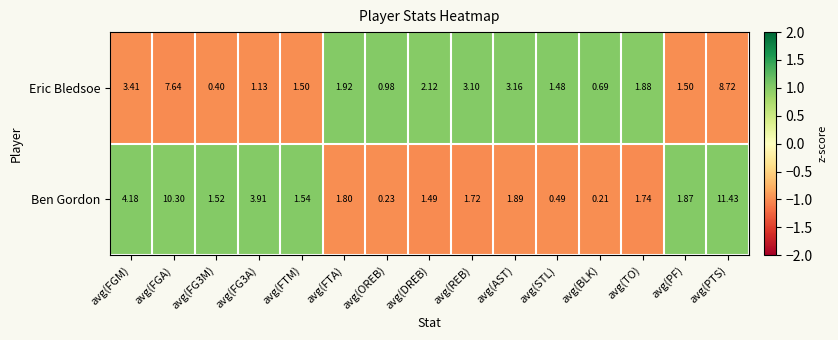

List the series in order of their peak value, lowest first.

Eric Bledsoe, Ben Gordon